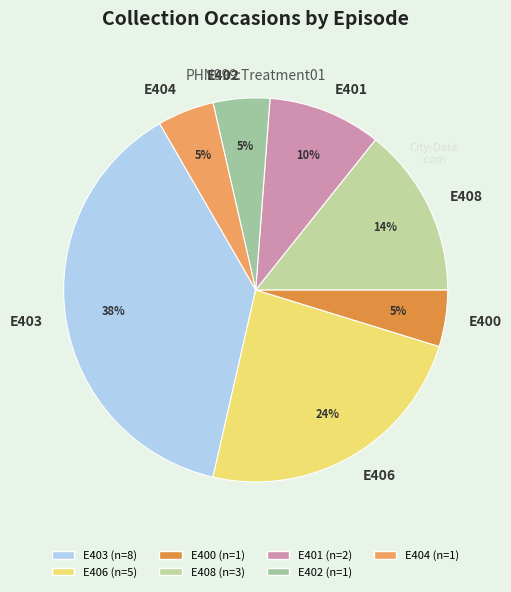

What is the largest slice in the pie chart?

E403